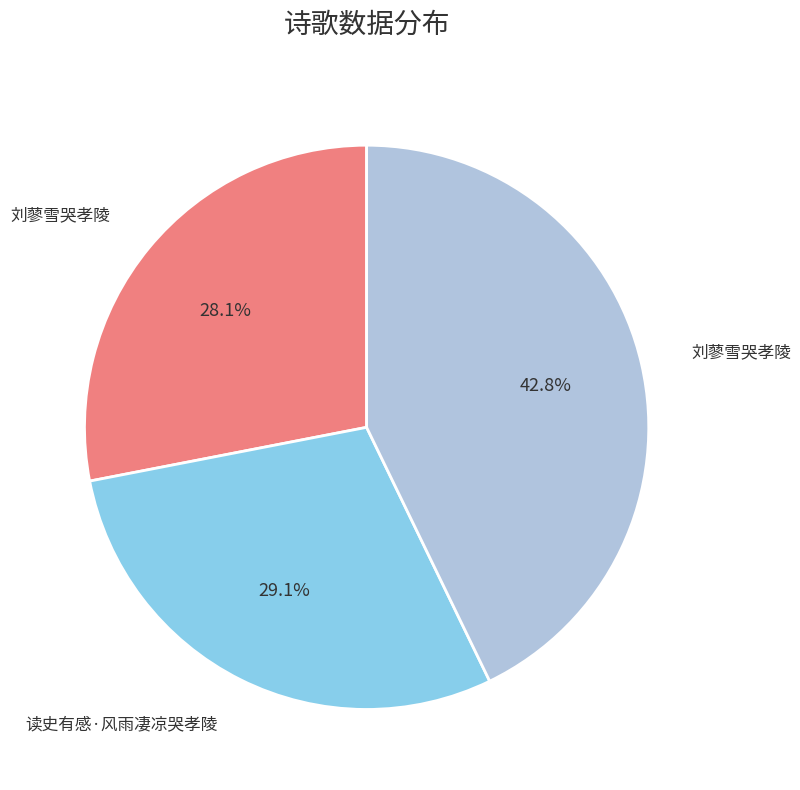

Is there a majority slice in this chart?

No